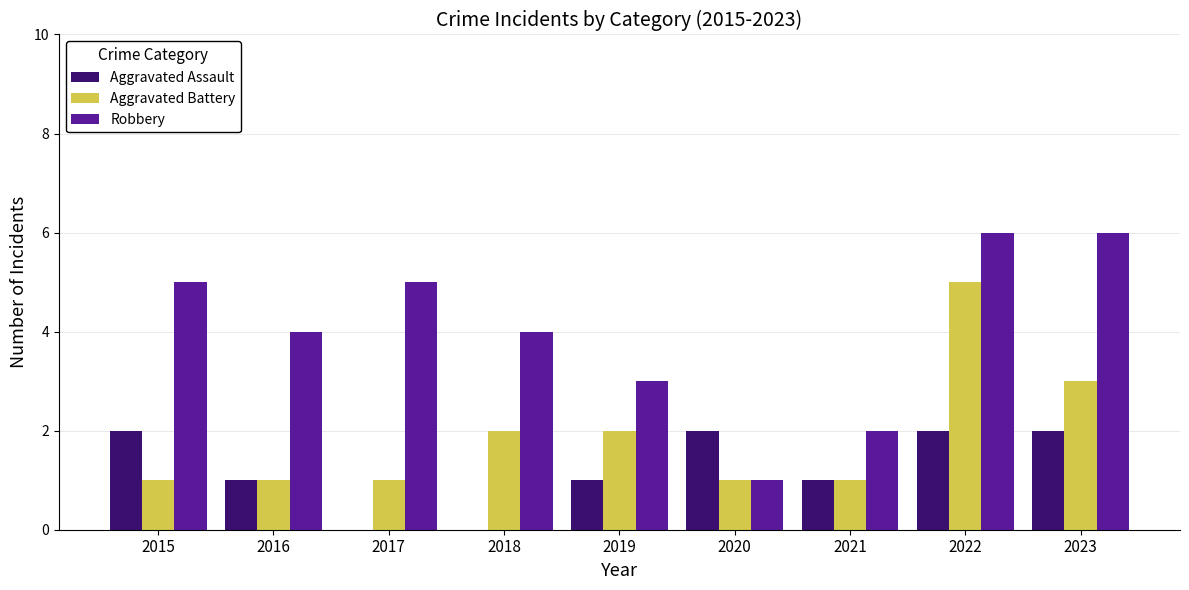

Where is Aggravated Battery nearest to the value 3?

2023